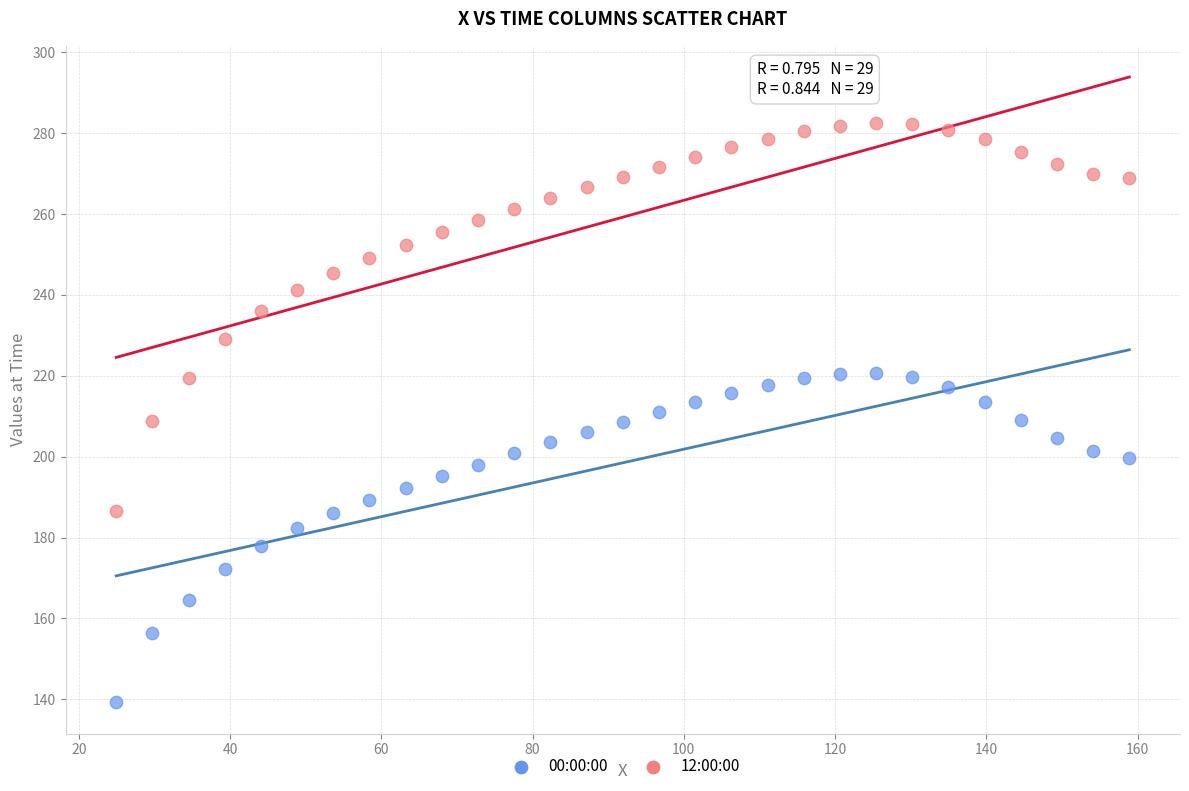

What are all the series names shown in the legend?

00:00:00, 12:00:00